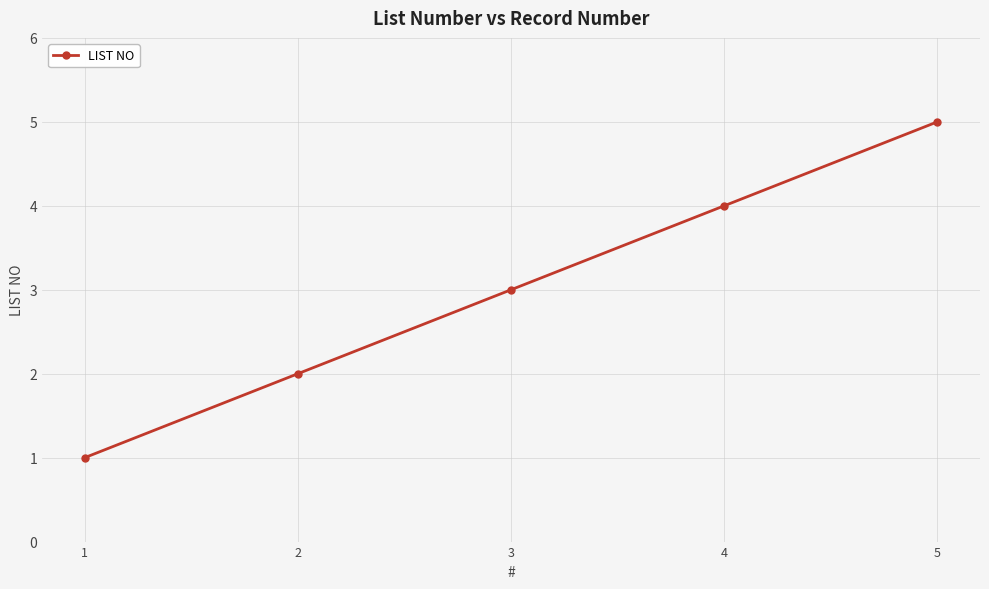

Reading right to left, extract all data points from this chart.

5=5	4=4	3=3	2=2	1=1